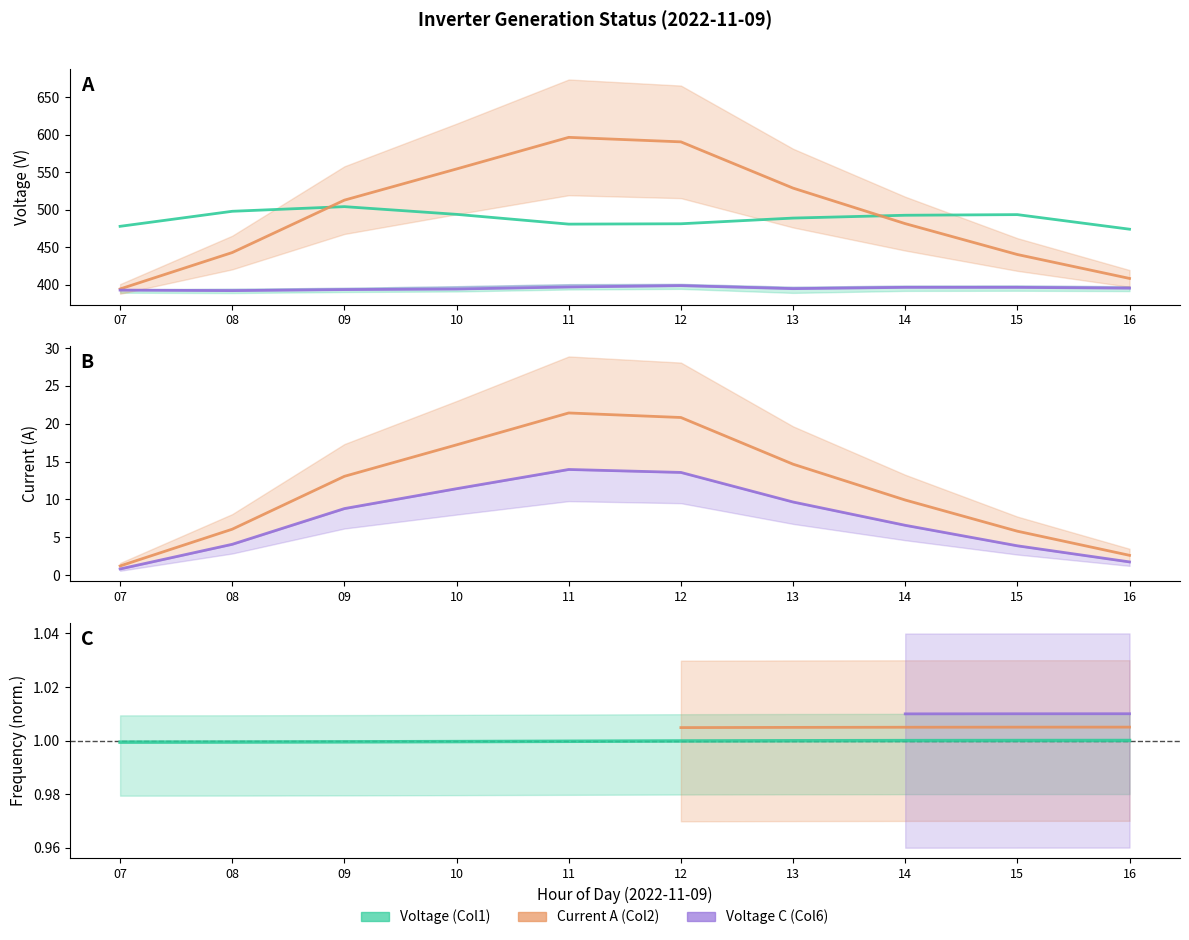

Which series has the widest spread of values?

Current A (Col2)